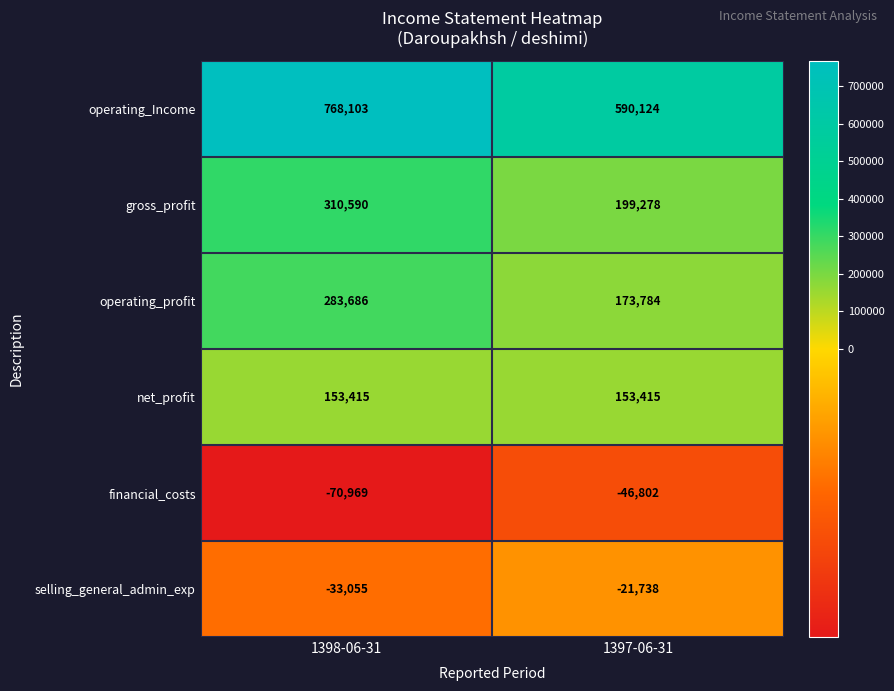

What is the minimum value shown in the chart?

-70969